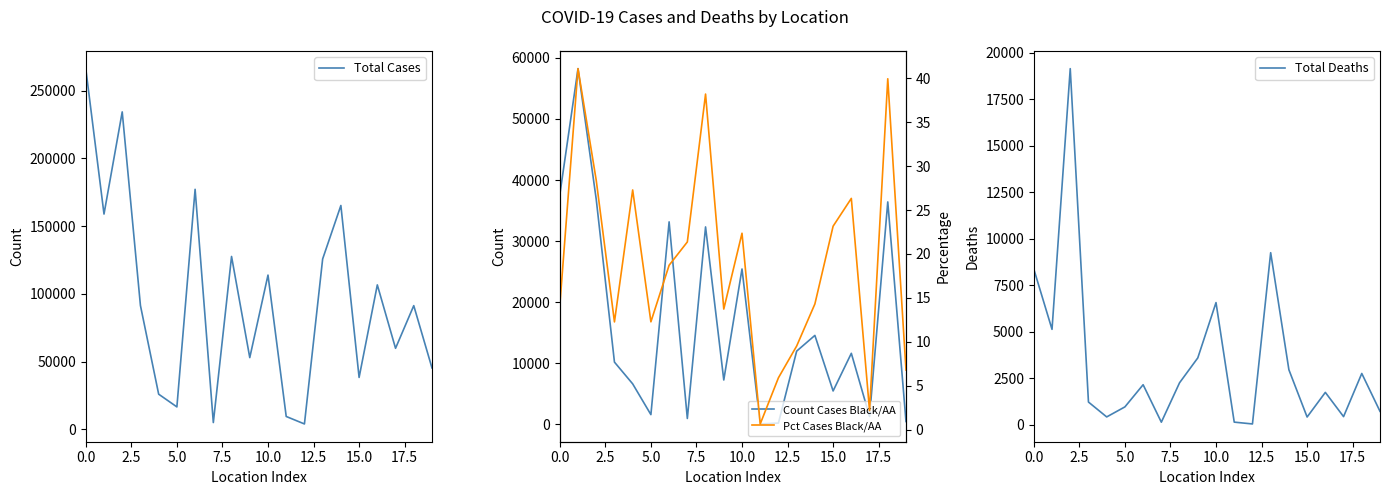

In Pct Cases Black/AA, how many points are higher than both neighbors (excluding endpoints)?

6